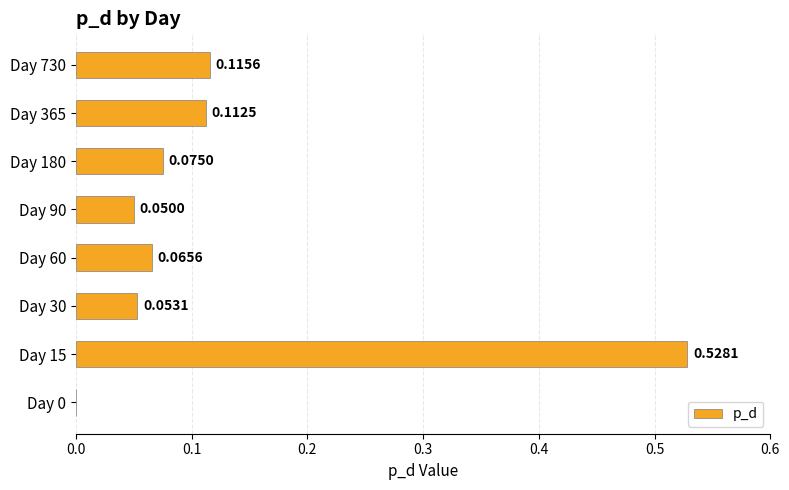

What is the sum of all values?

1.0